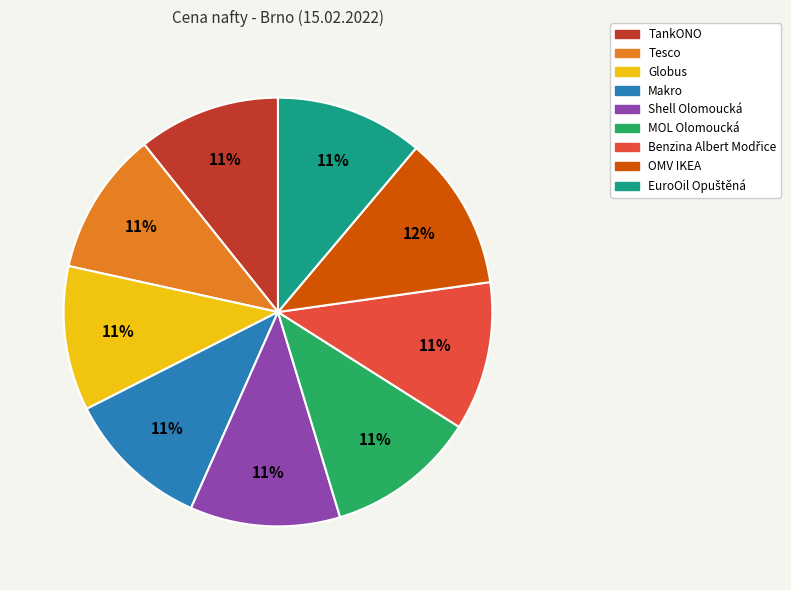

Is it true that Tesco is 11% of the pie?

True